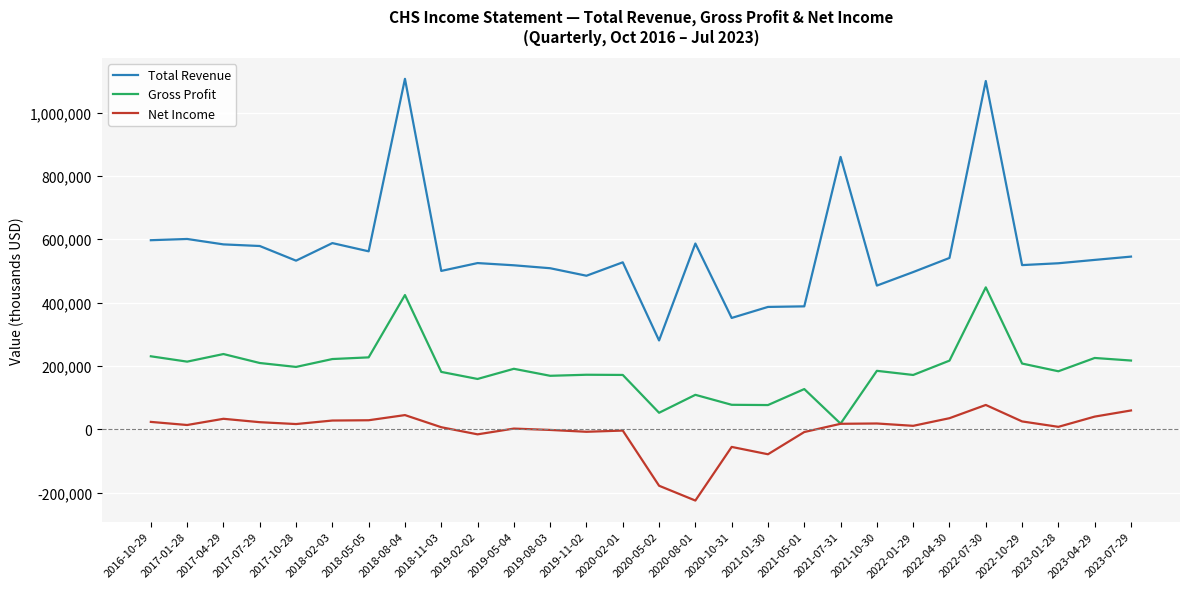

How many values in the Total Revenue series are below 532300?

14